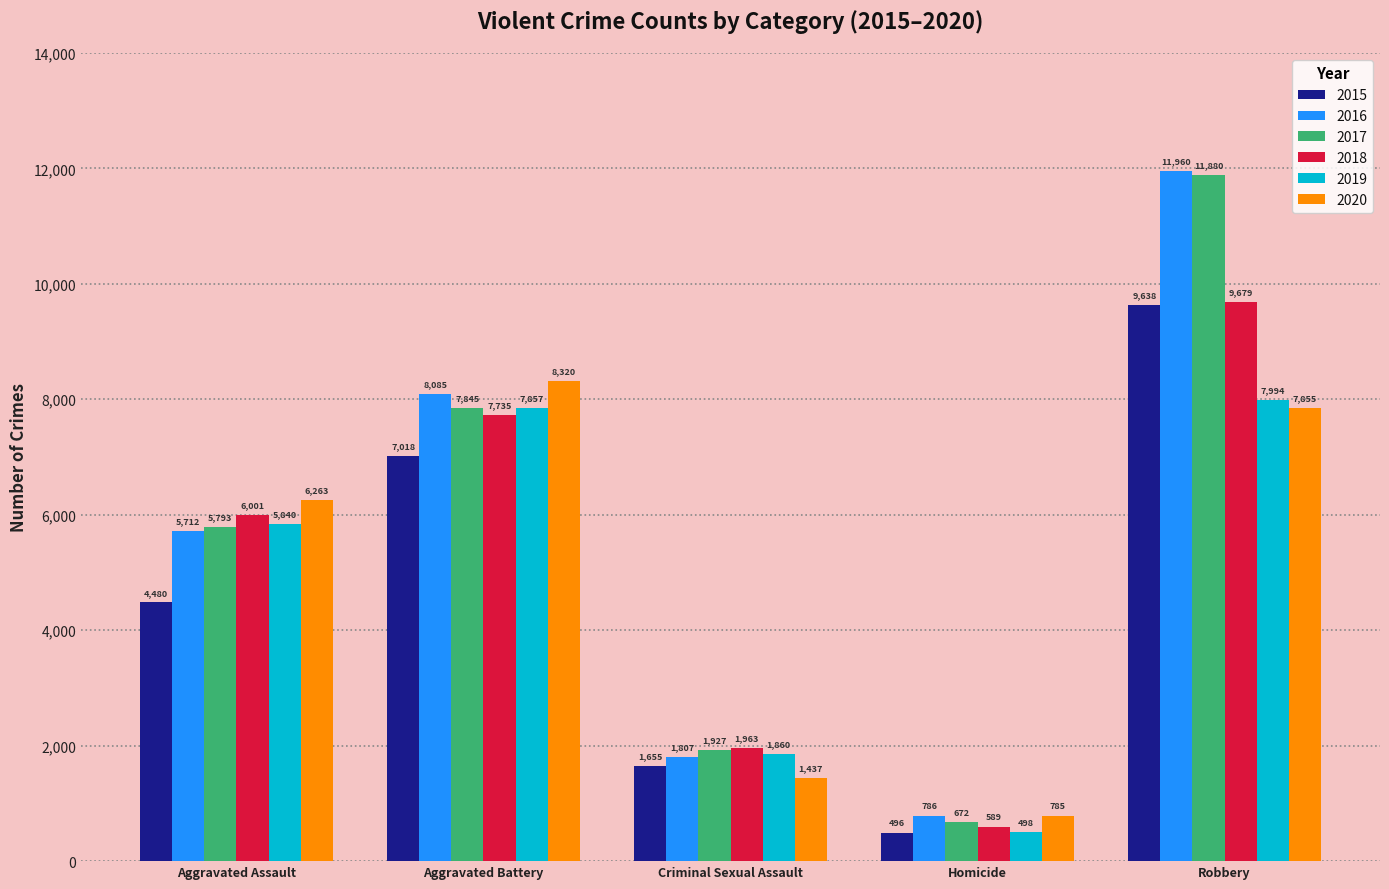

What is the difference between the maximum and second lowest values in the 2020 series?

6883